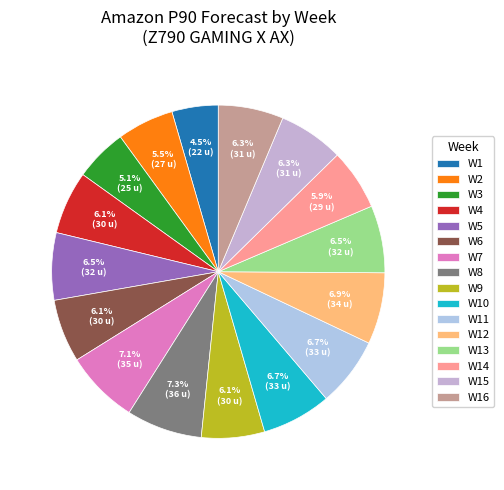

To the nearest percent, what percentage of the pie is W10?

7%